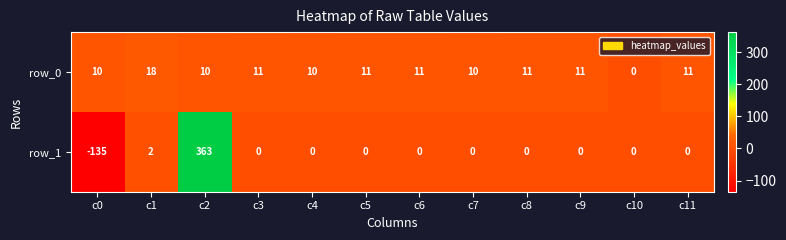

Between c0 and c5, which series saw the biggest shift?

row_1